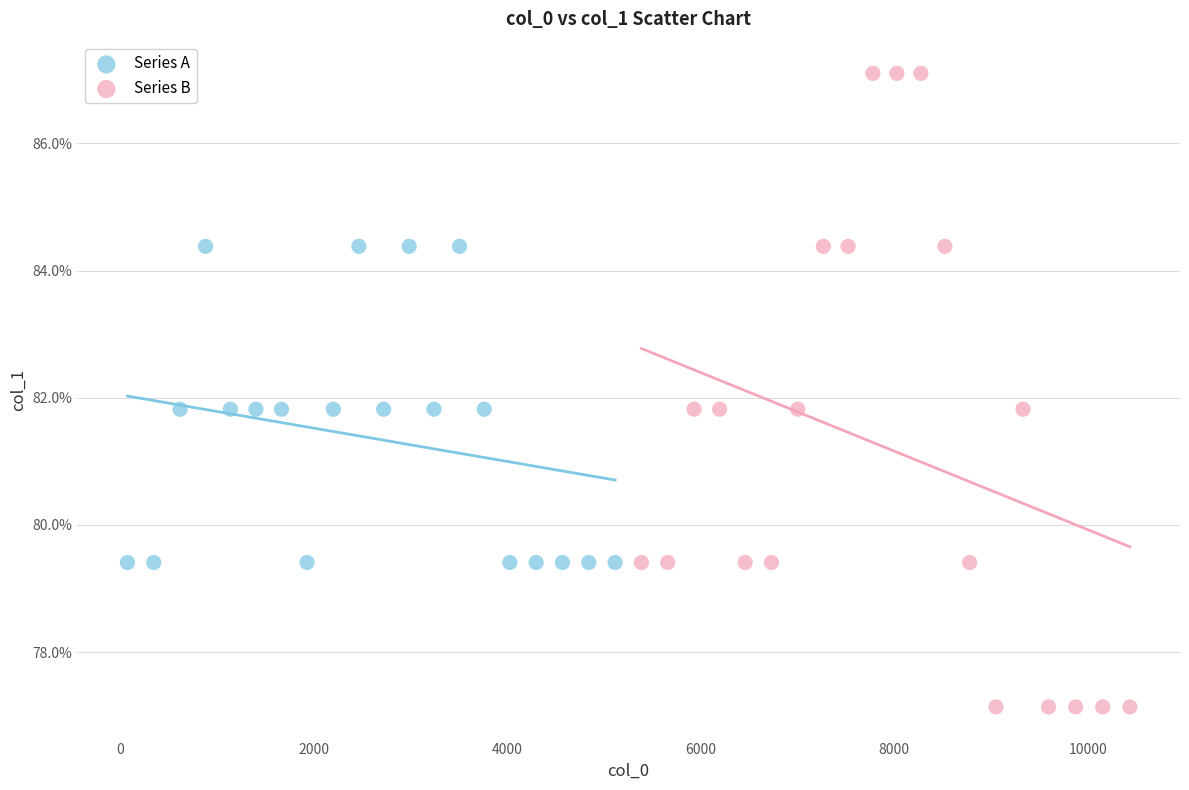

Which series reaches the maximum Y coordinate?

Series B